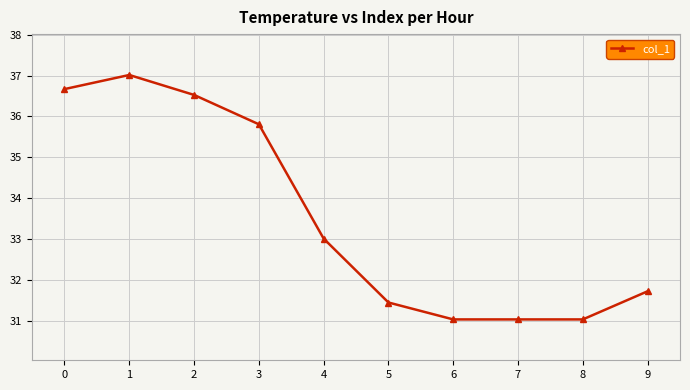

Where is the data nearest to the value 34?

4